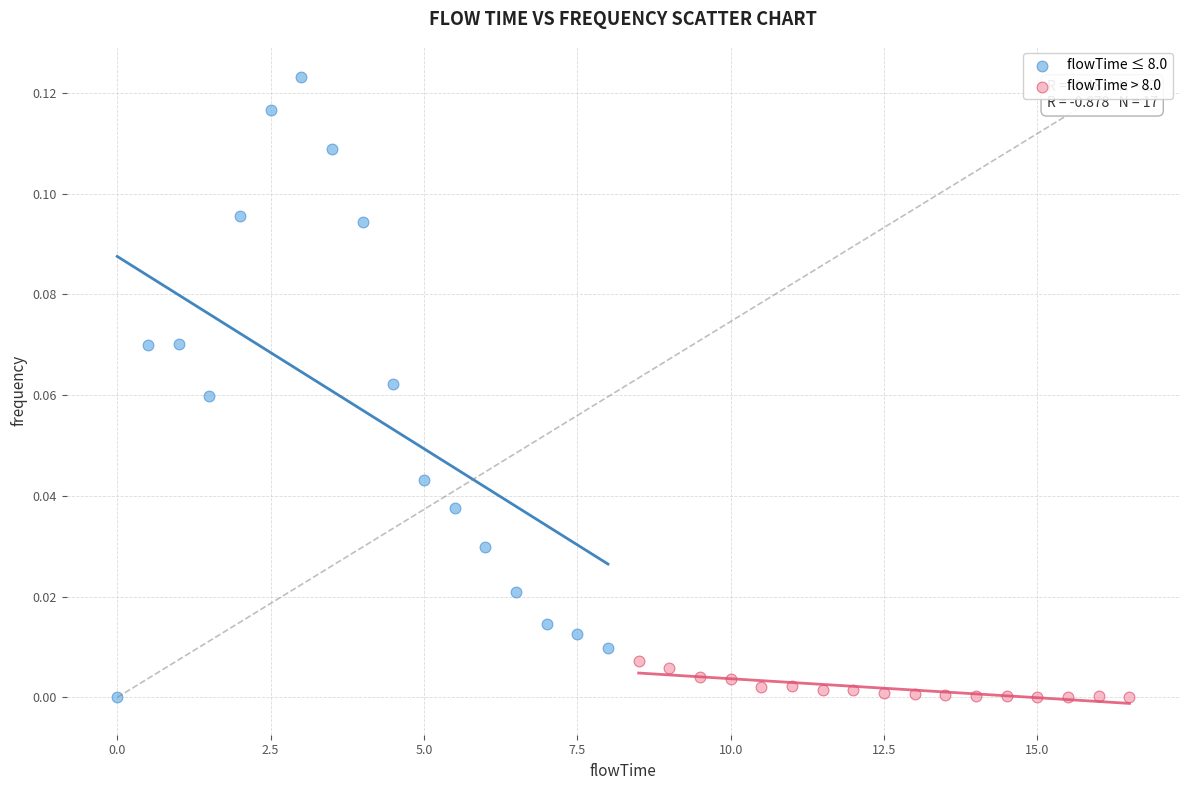

Which series has the widest spread of Y values?

flowTime ≤ 8.0